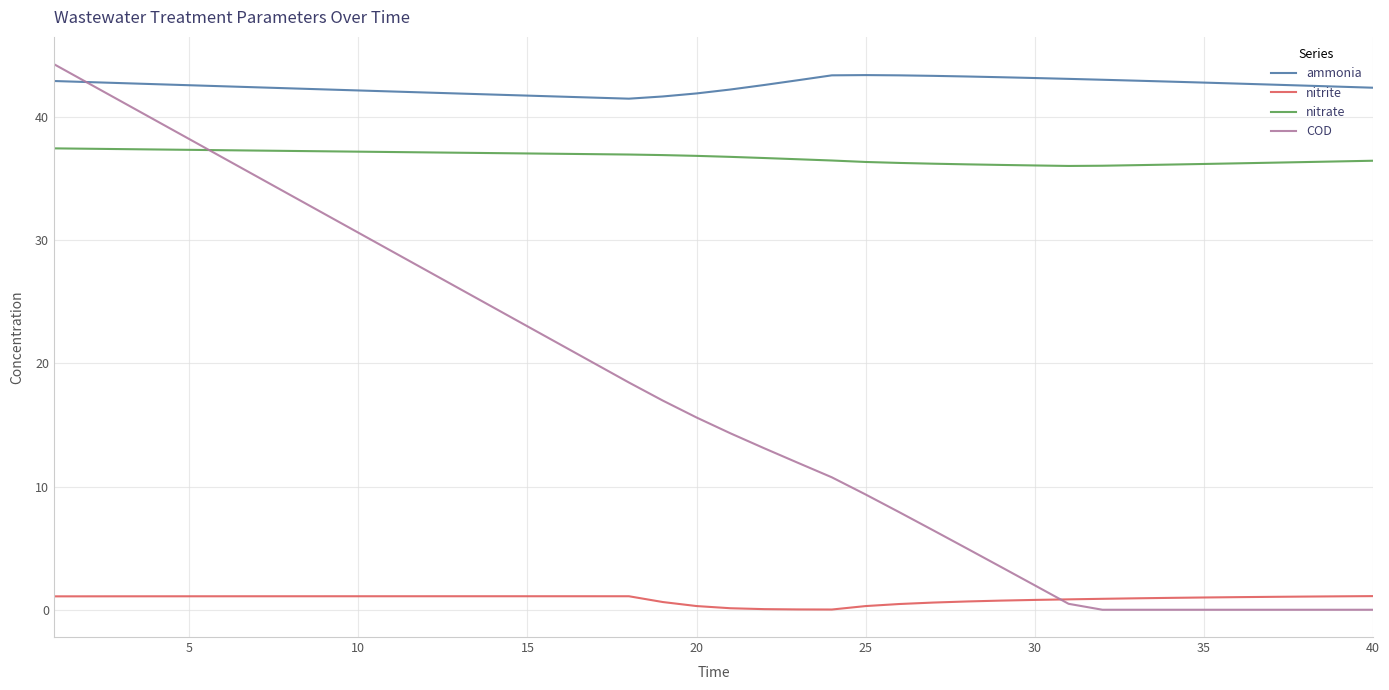

Which series has the largest total across all categories?

ammonia